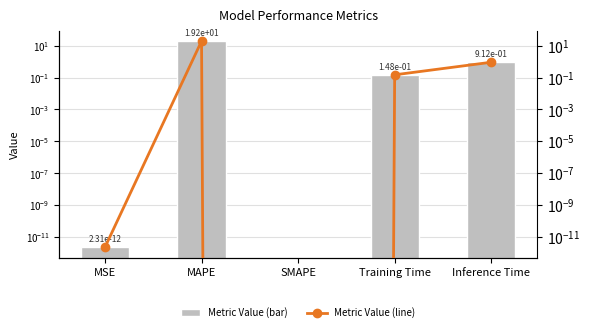

Is it true that col_1 (line) equals 0.0 at SMAPE?

True